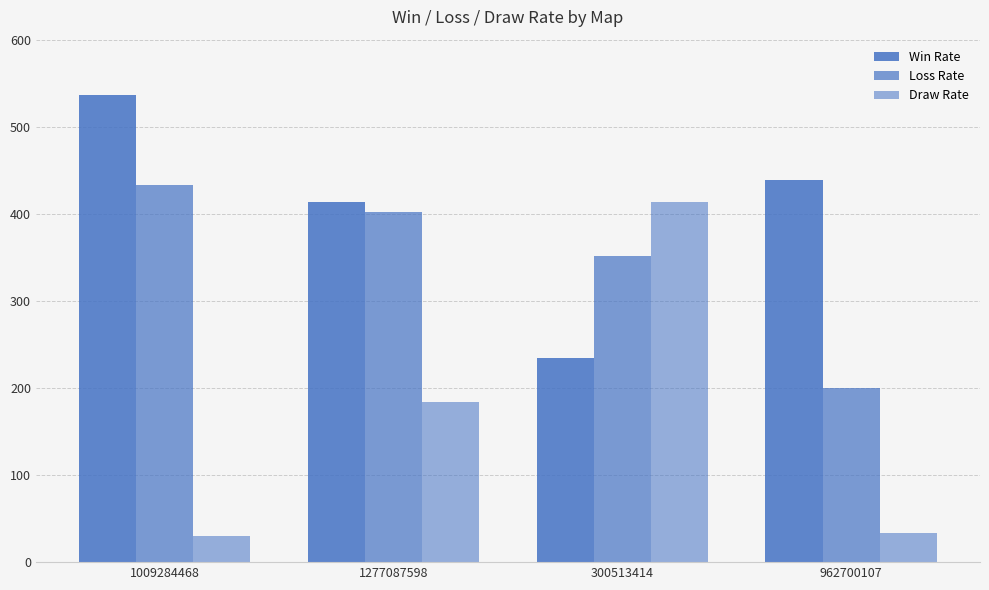

Are the bars grouped side by side (vs. stacked)?

Yes